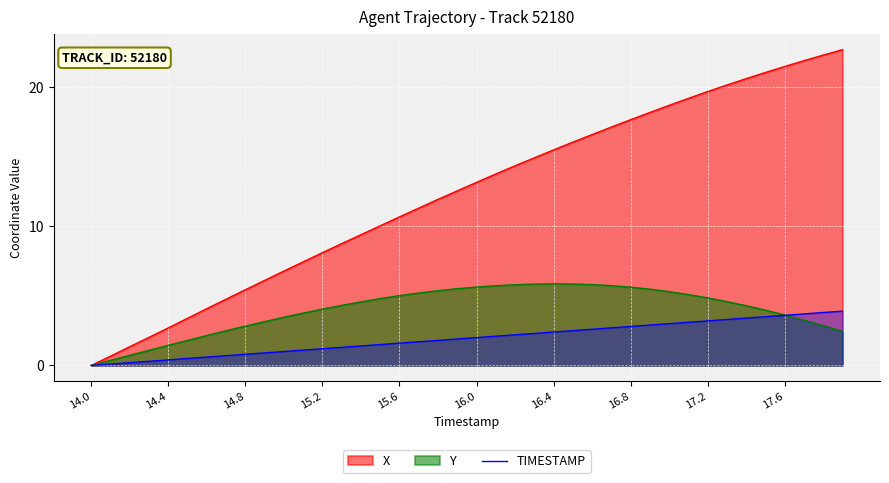

What is the maximum value shown in the chart?

22.7